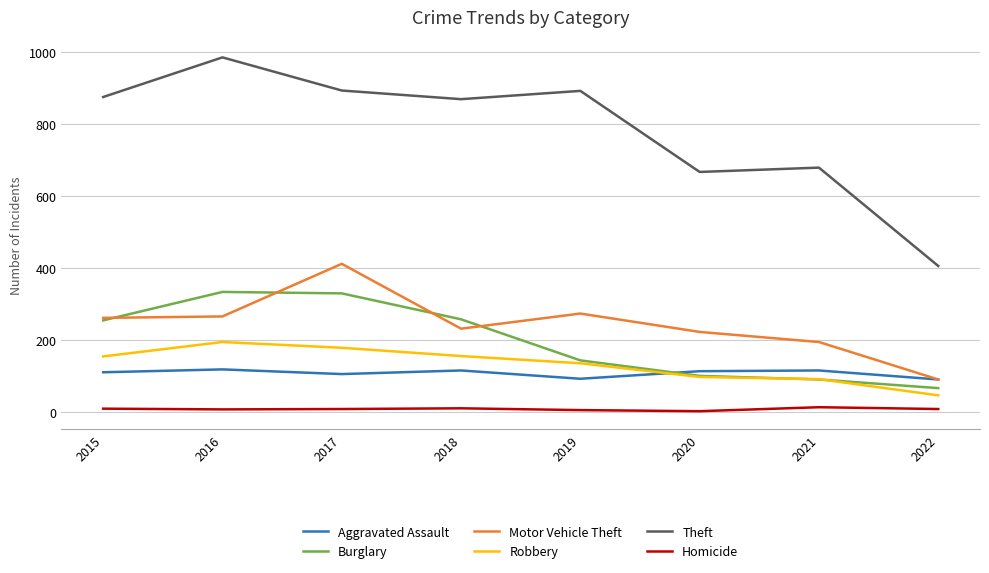

How many lines are shown in the chart?

6